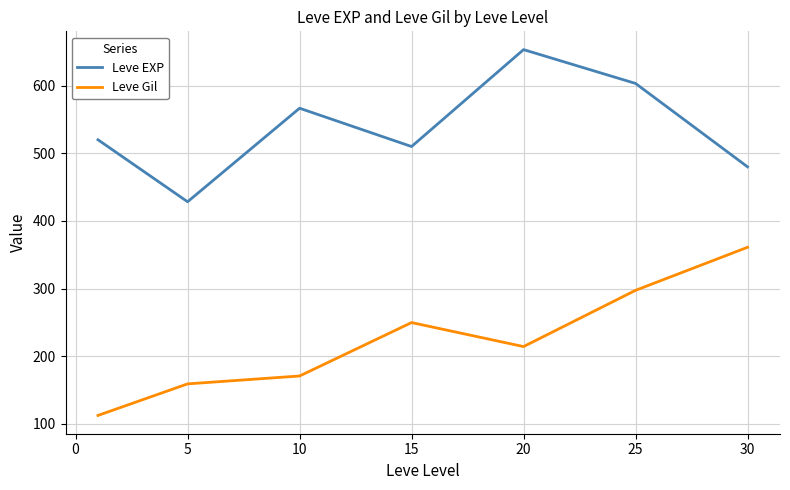

Rank the series by their average value, from highest to lowest.

Leve EXP, Leve Gil